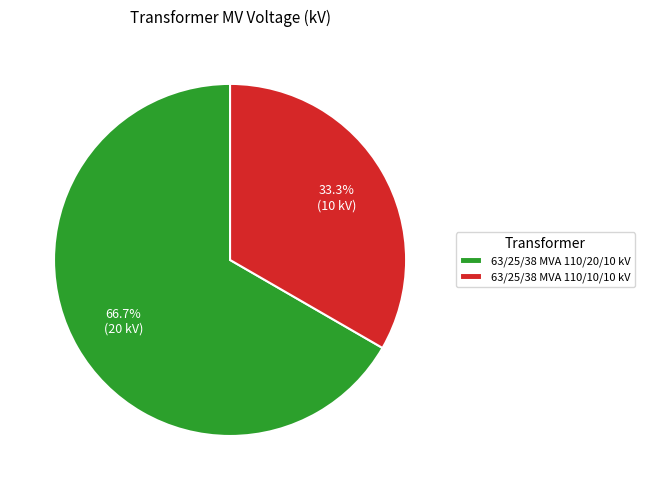

To the nearest percent, what is the average slice percentage?

50%